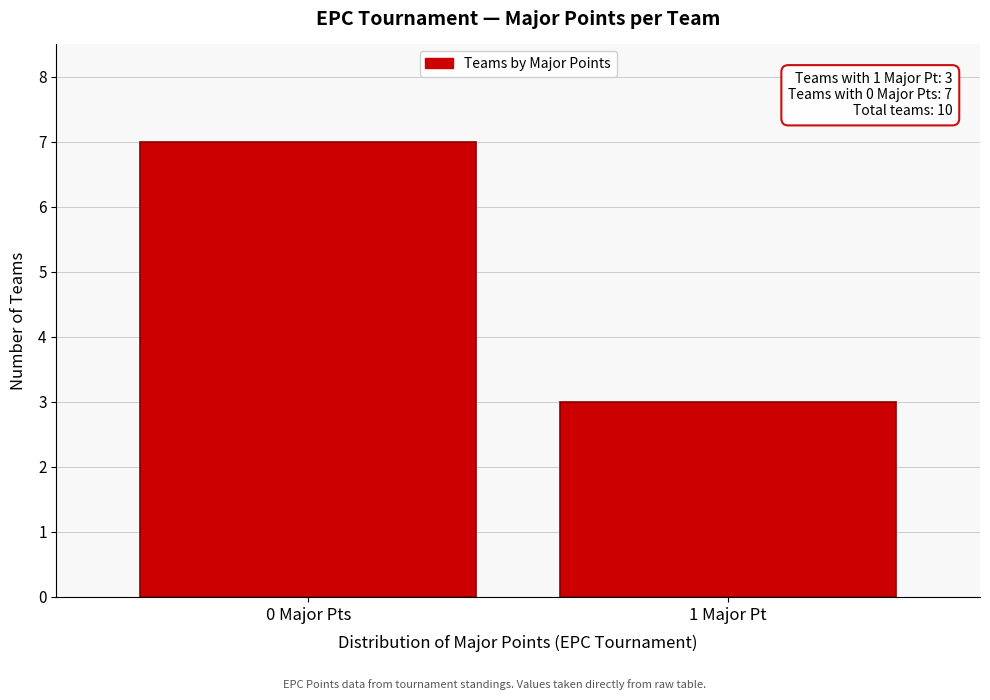

Reading left to right, list all the values displayed in this chart.

0 Major Pts=7	1 Major Pt=3